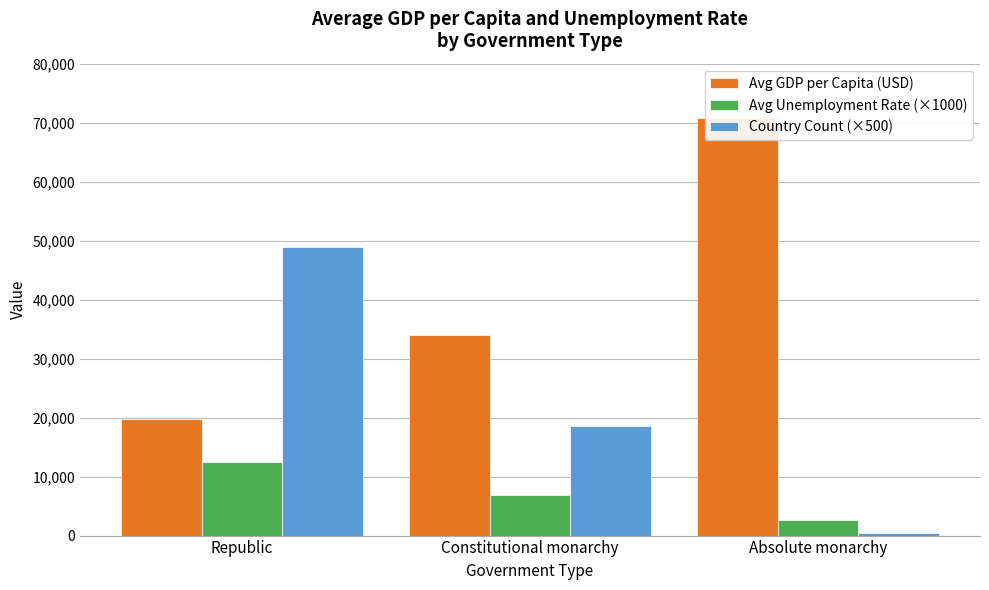

What is the difference between the Avg Unemployment Rate (×1000) values at Republic and Absolute monarchy?

9700